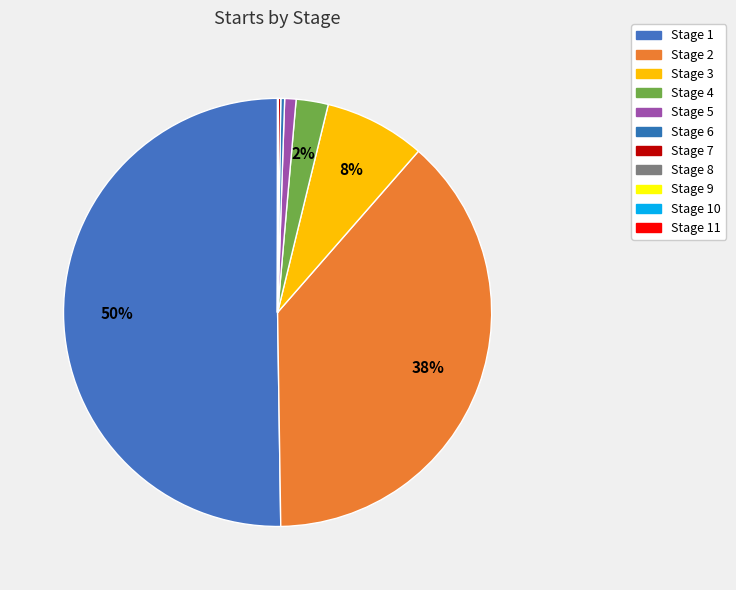

Which category has the biggest portion of the pie?

Stage 1